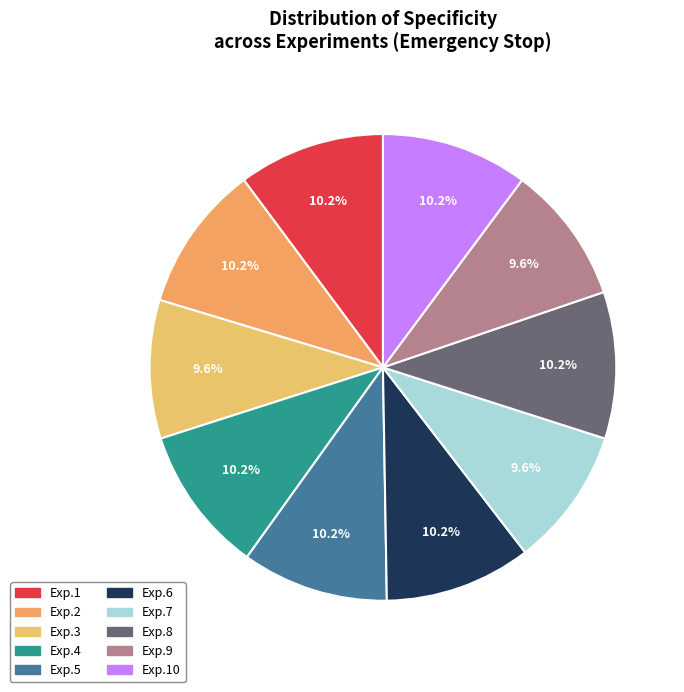

How many slices are in this pie chart?

10